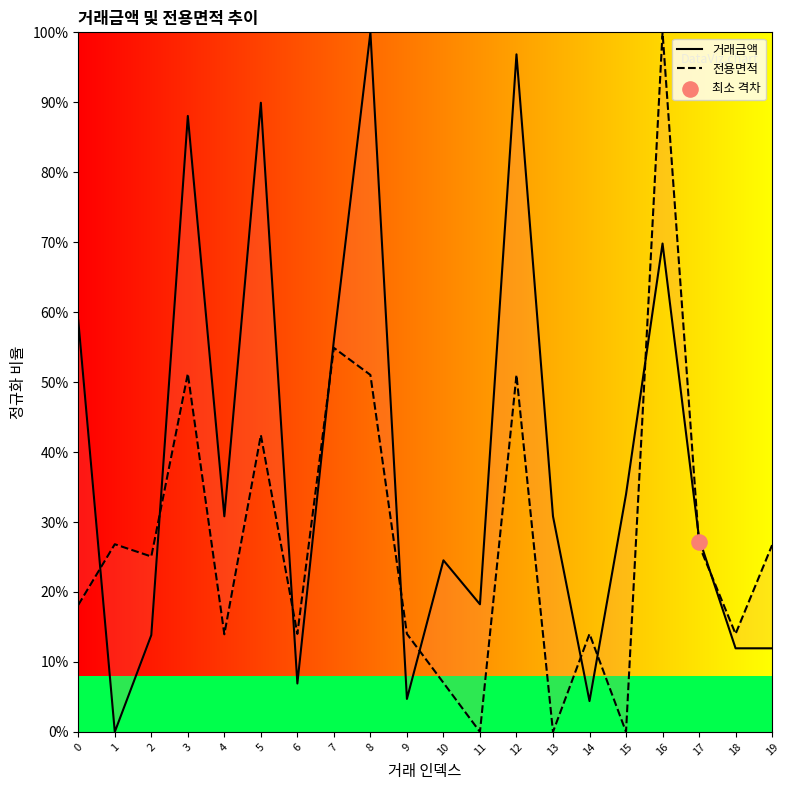

At how many categories does at least one series exceed 84?

5